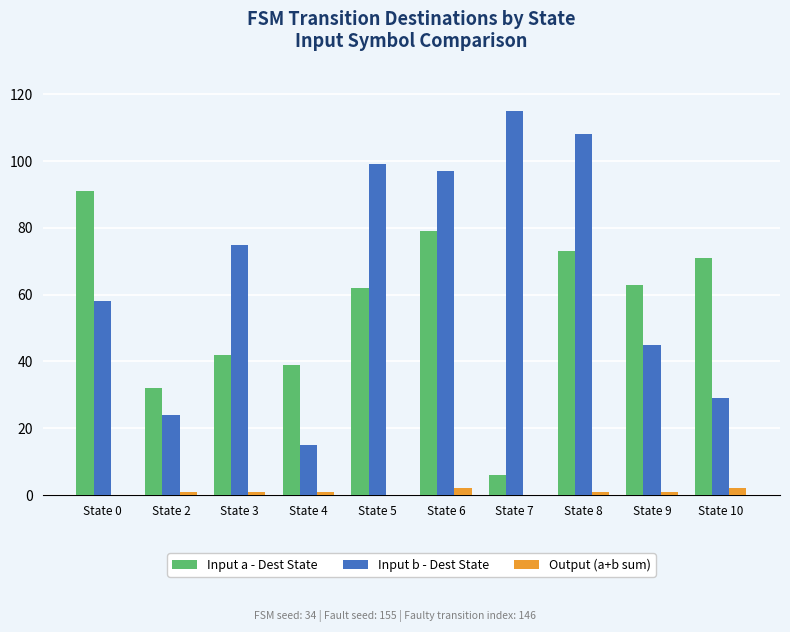

Is it true that Input b - Dest State equals 115 at State 7?

True